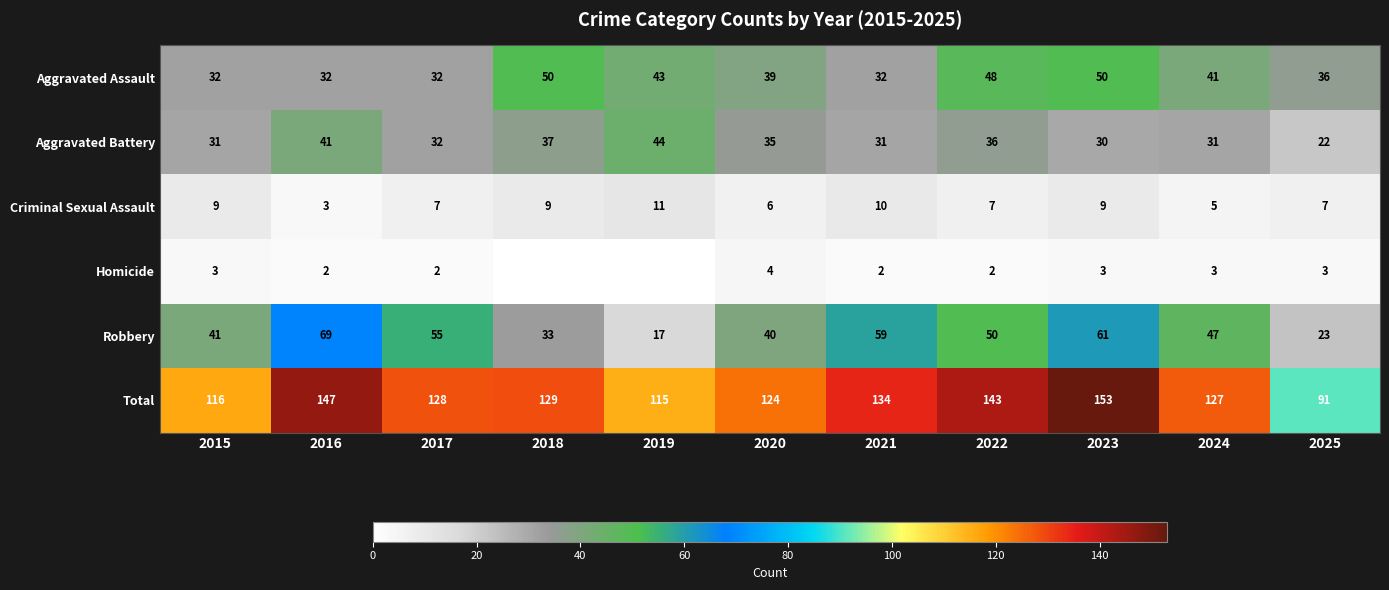

Where is Aggravated Battery nearest to the value 33?

2017